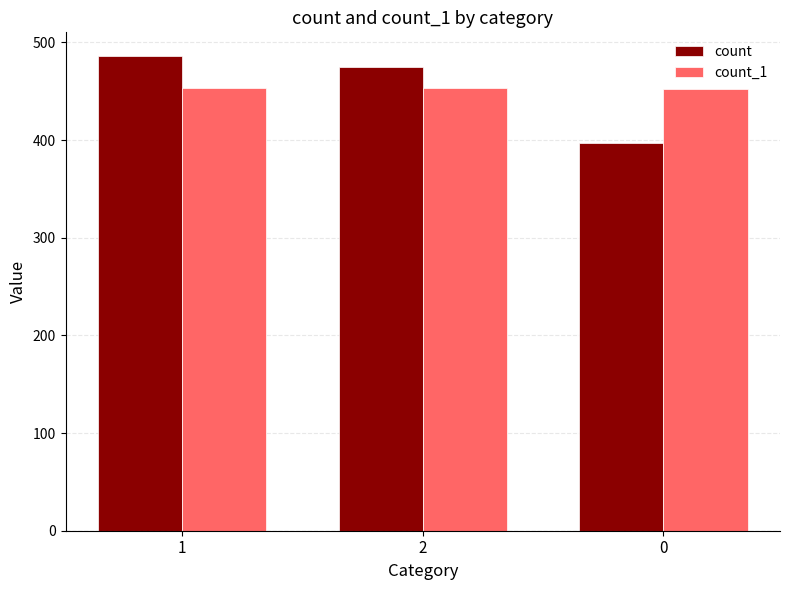

What is the average value of the count series?

453